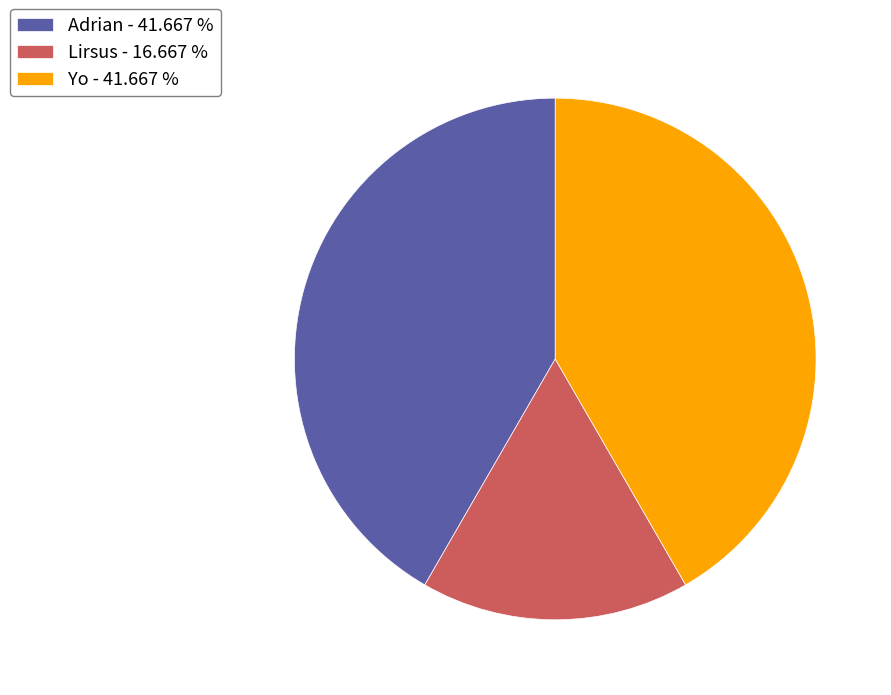

Which slice is the smallest?

Lirsus